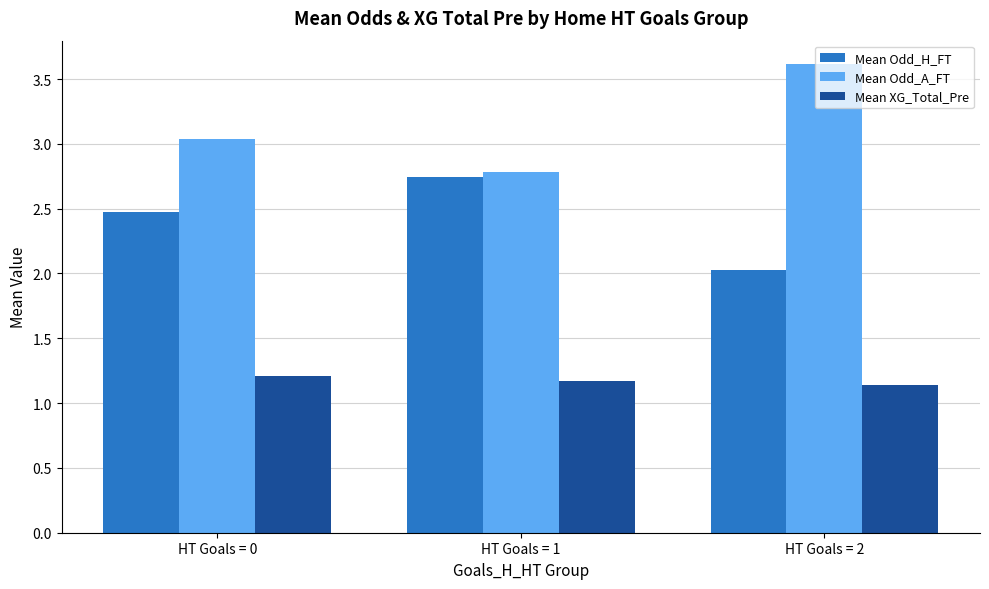

List the labels in order of Mean XG_Total_Pre value, largest first.

HT Goals = 0, HT Goals = 1, HT Goals = 2